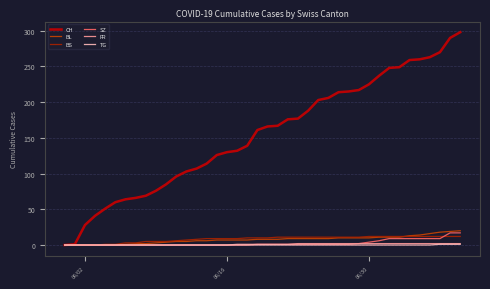

Is this an area chart (filled region under the line)?

No